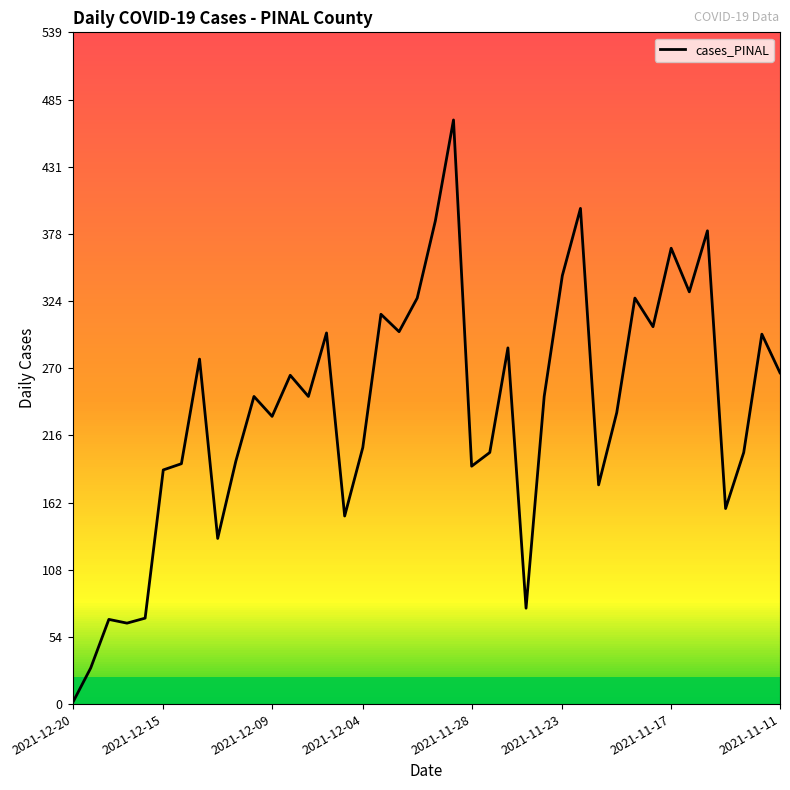

What is the difference between the maximum and minimum values?

468